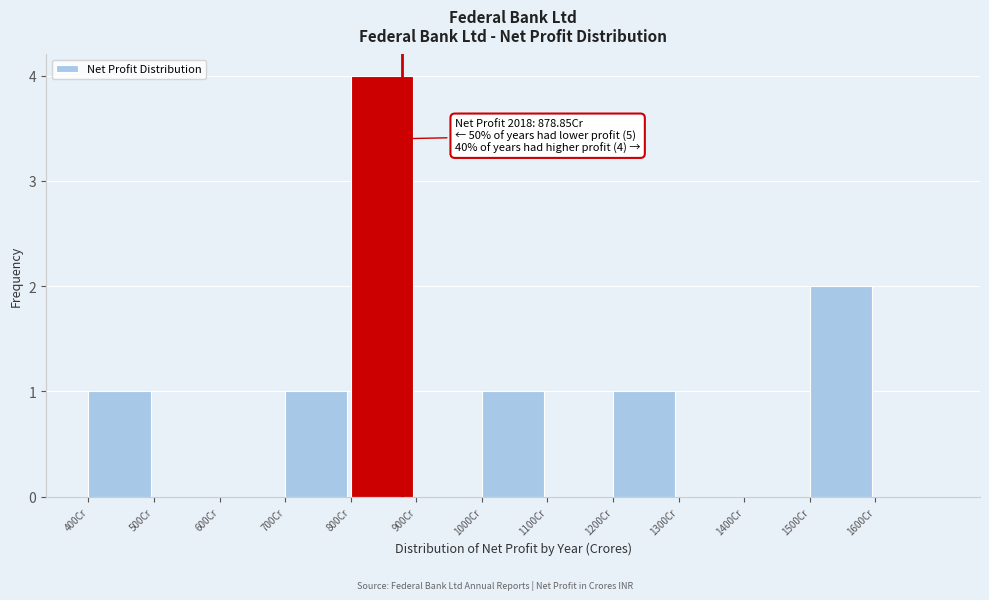

Which range on the x-axis has the tallest bar?

800 to 900